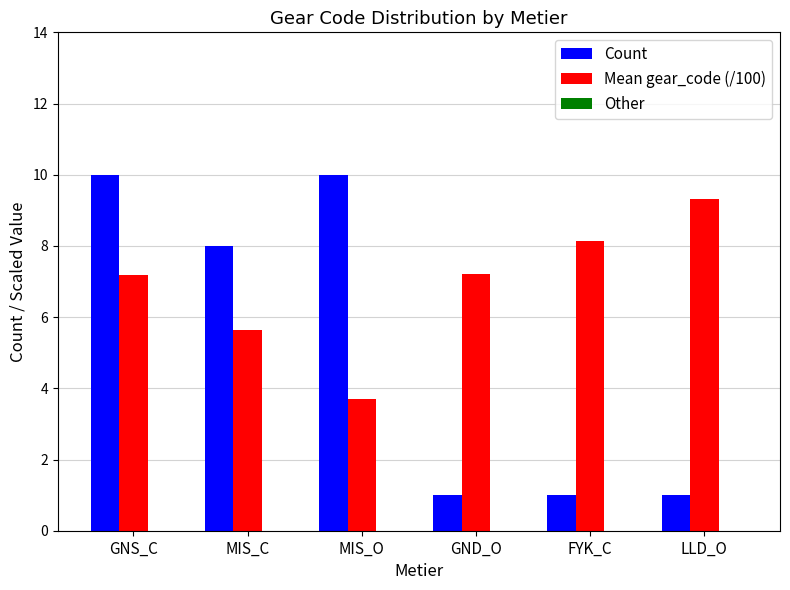

What is the lowest value of the Mean gear_code (/100) series?

3.7